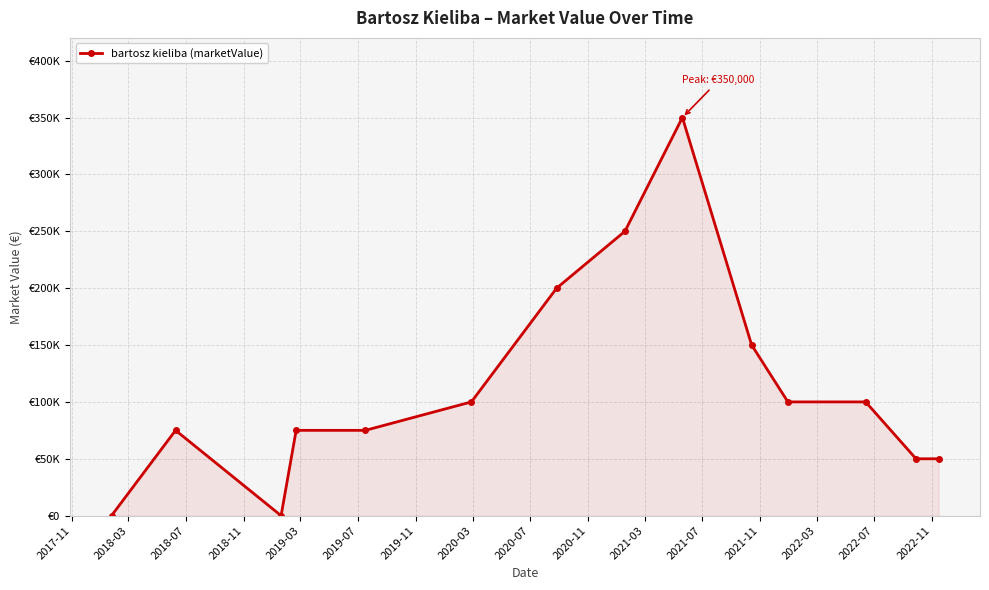

What is the greatest value displayed?

350000